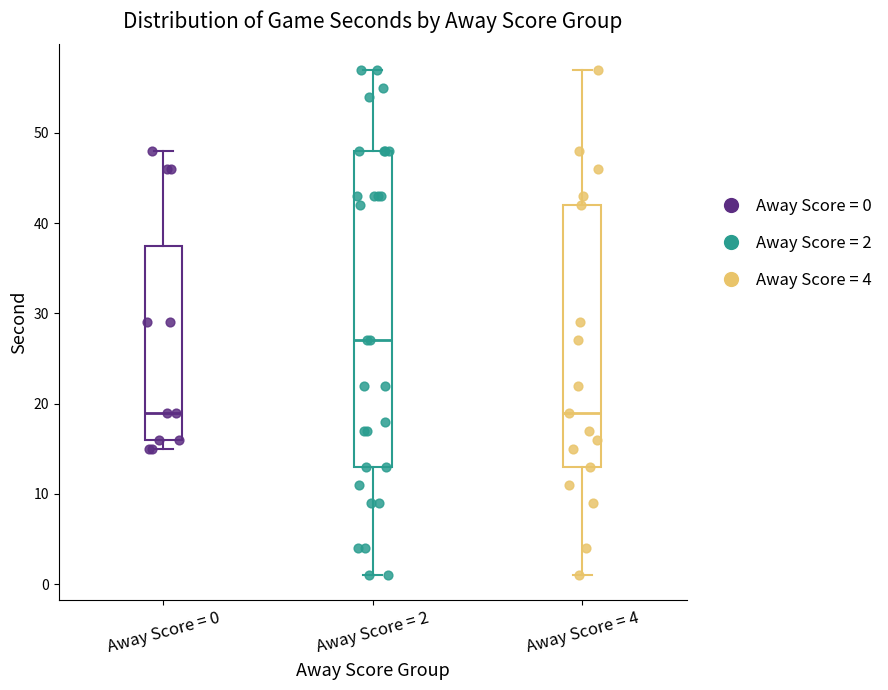

Comparing the boxes themselves (not the whiskers), which one is the tallest?

Away Score = 2